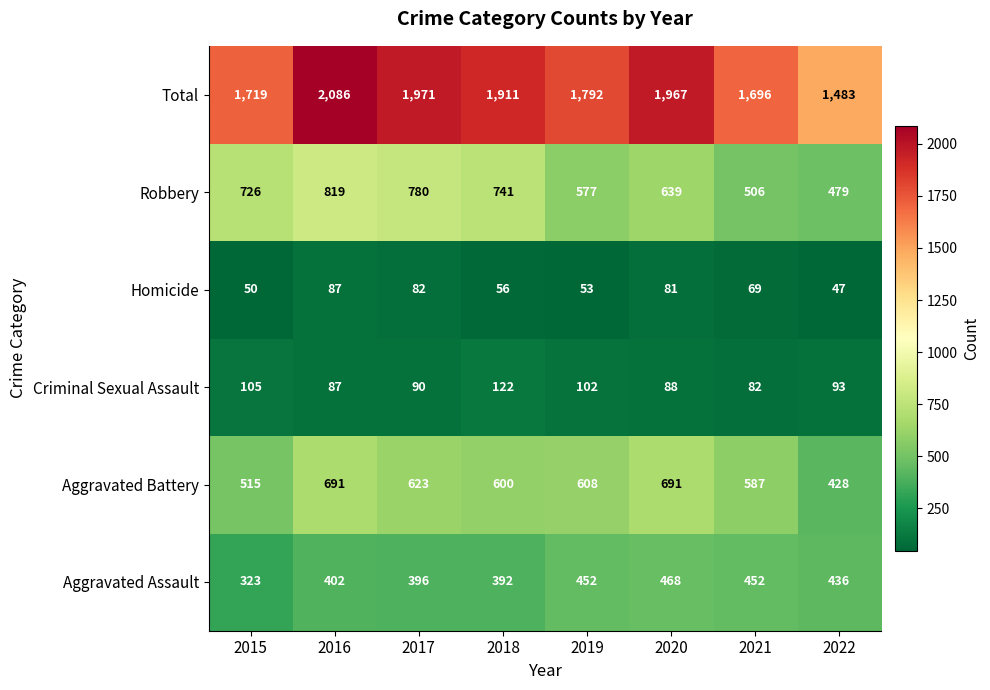

The Criminal Sexual Assault series shows 108 at 2021. True or false?

False